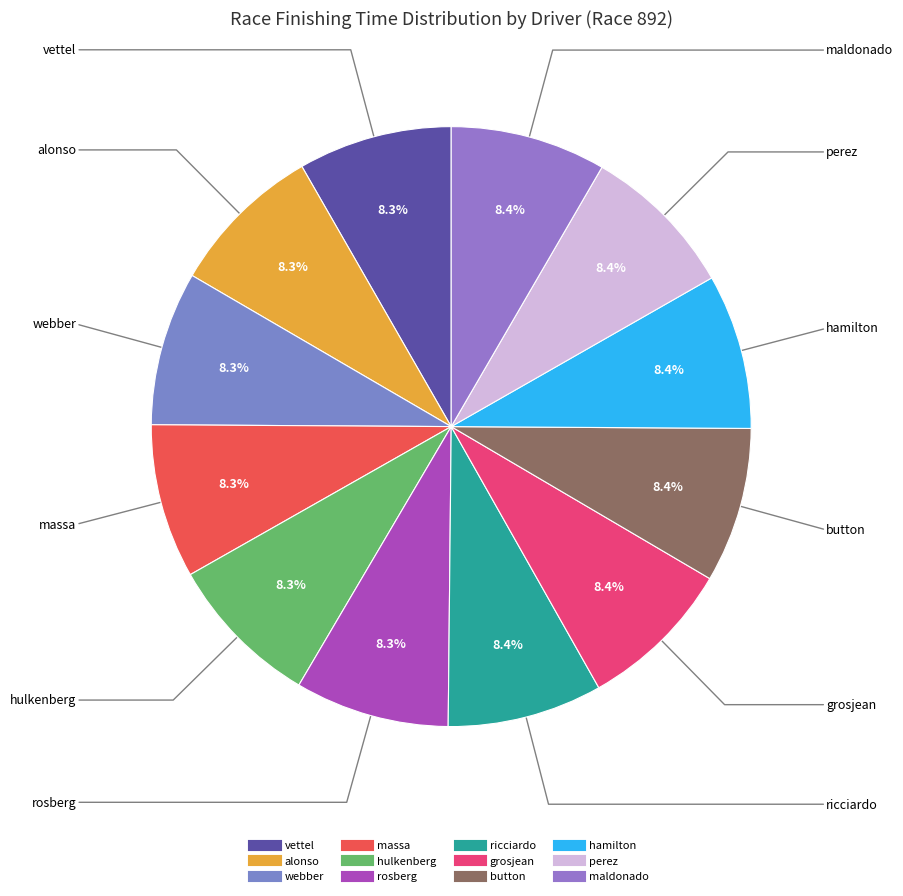

How many segments does this pie chart have?

12